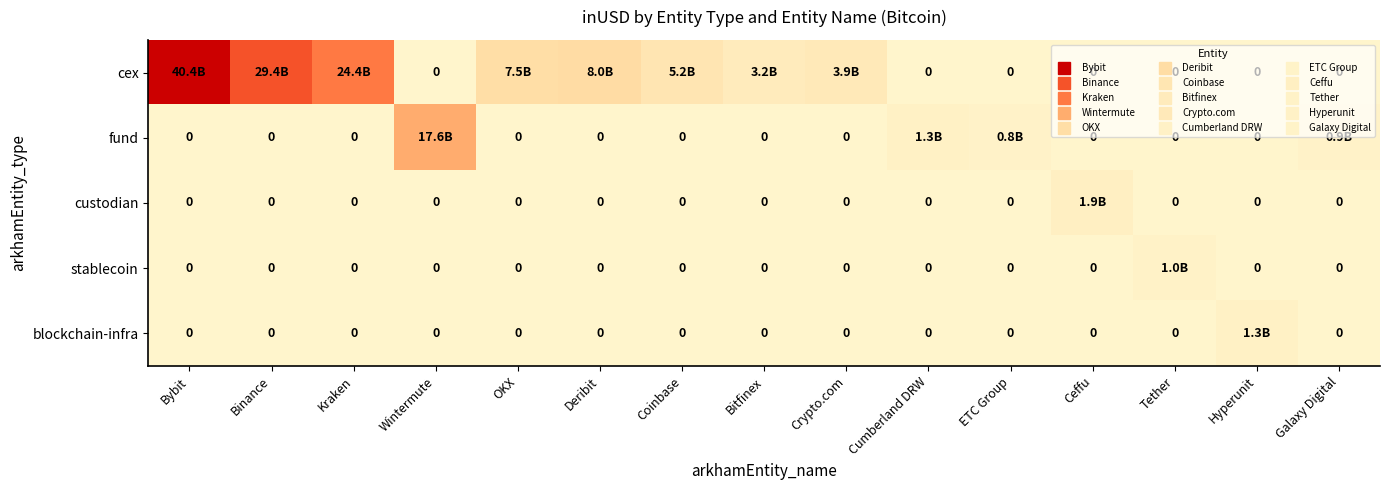

Is it true that fund equals 0.0 at OKX?

True